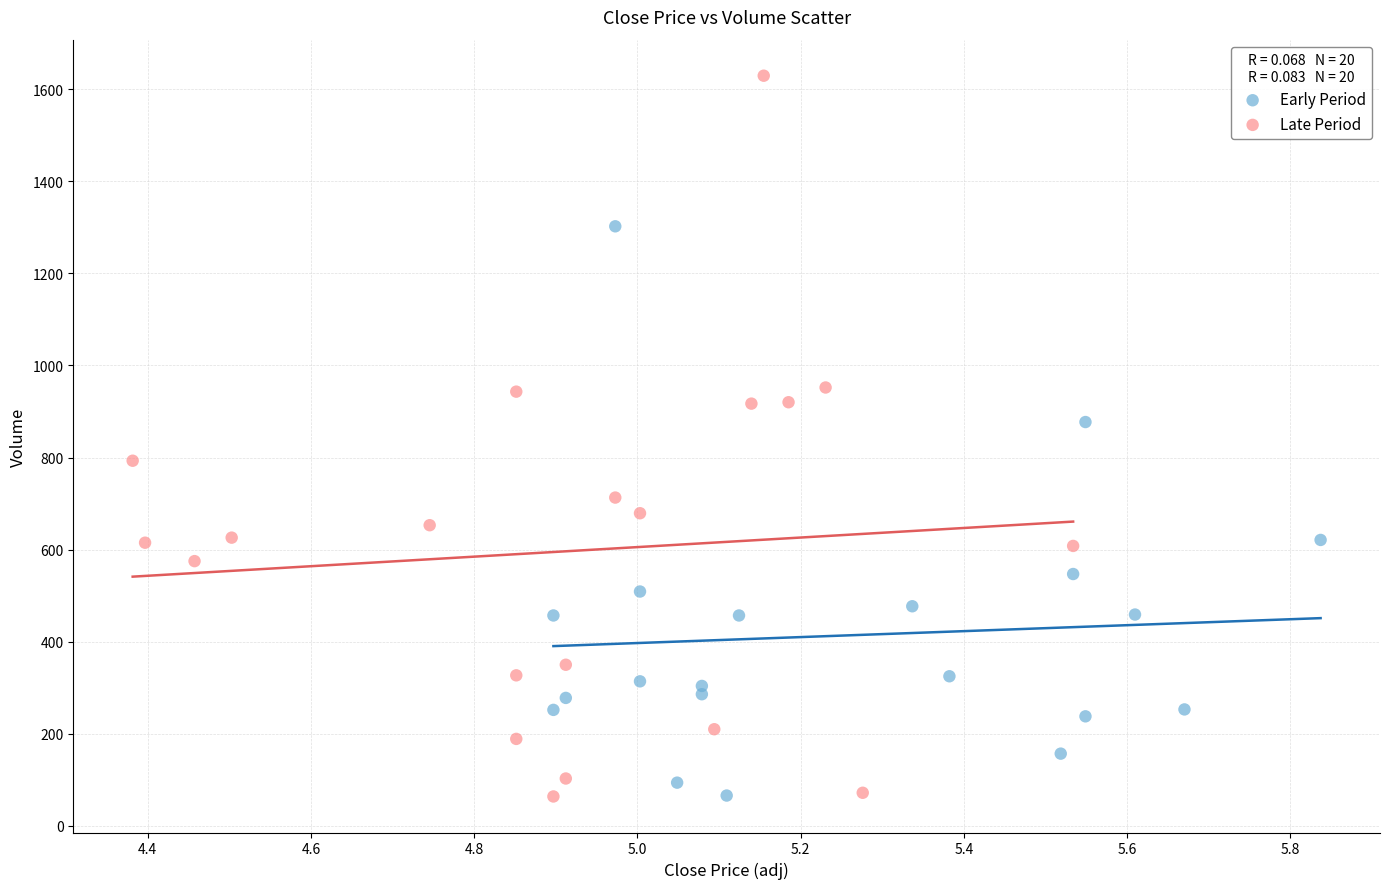

What are all the series names shown in the legend?

Early Period, Late Period